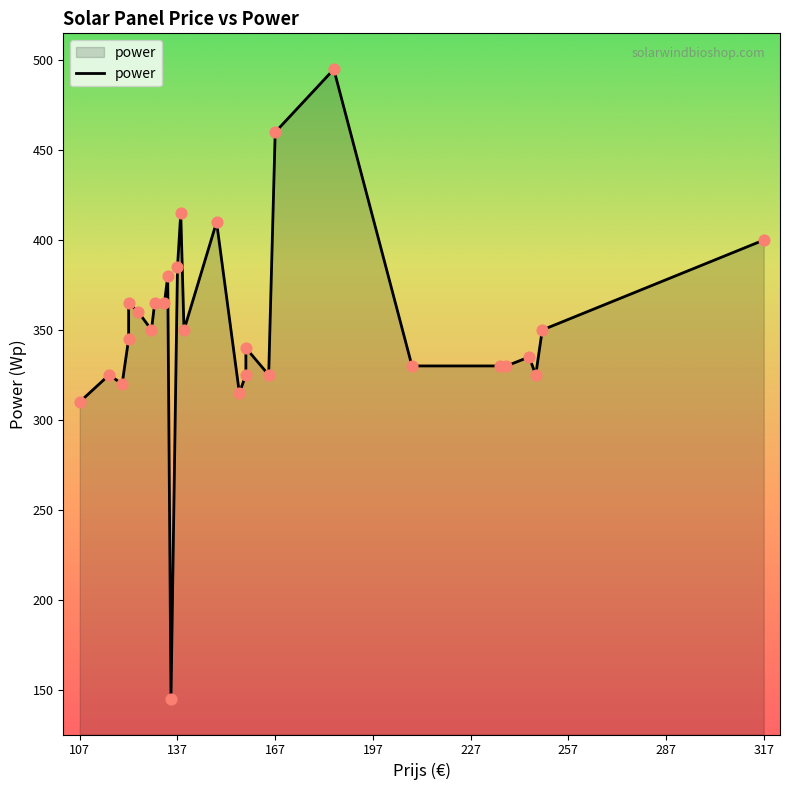

Between 158 and 129, which is larger?

129